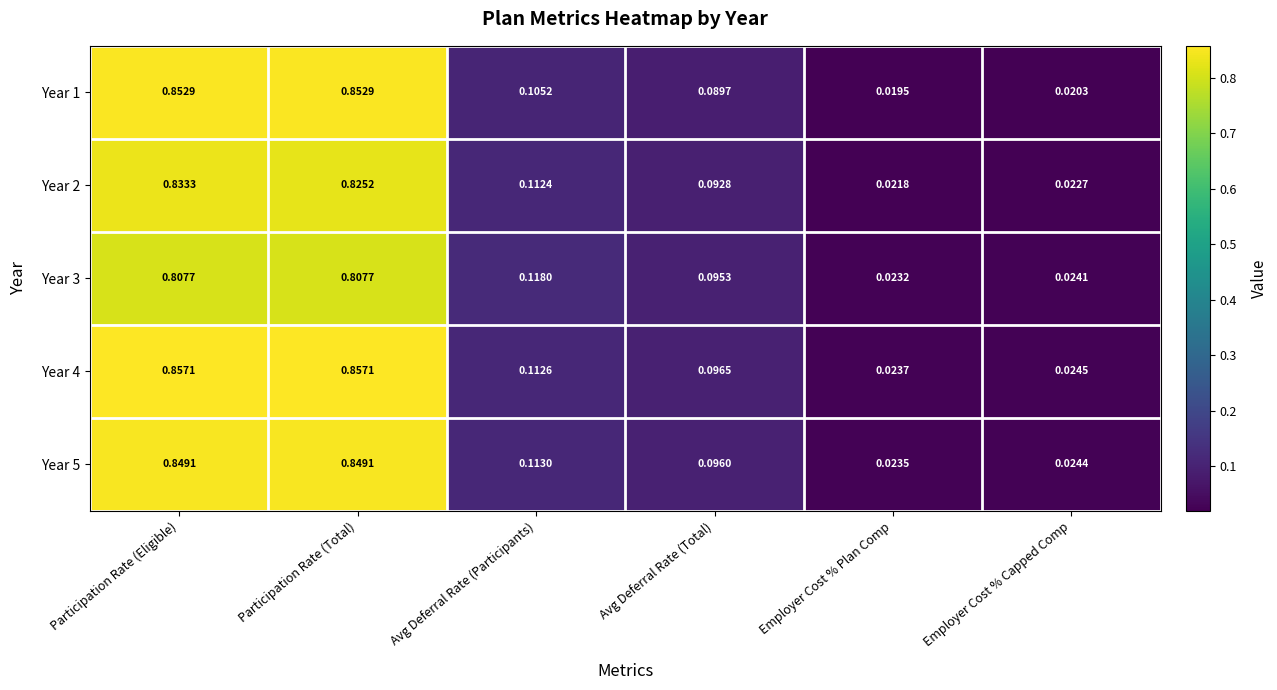

Is the value of Year 3 at Participation Rate (Total) greater than the value of Year 5 at Participation Rate (Eligible)?

No